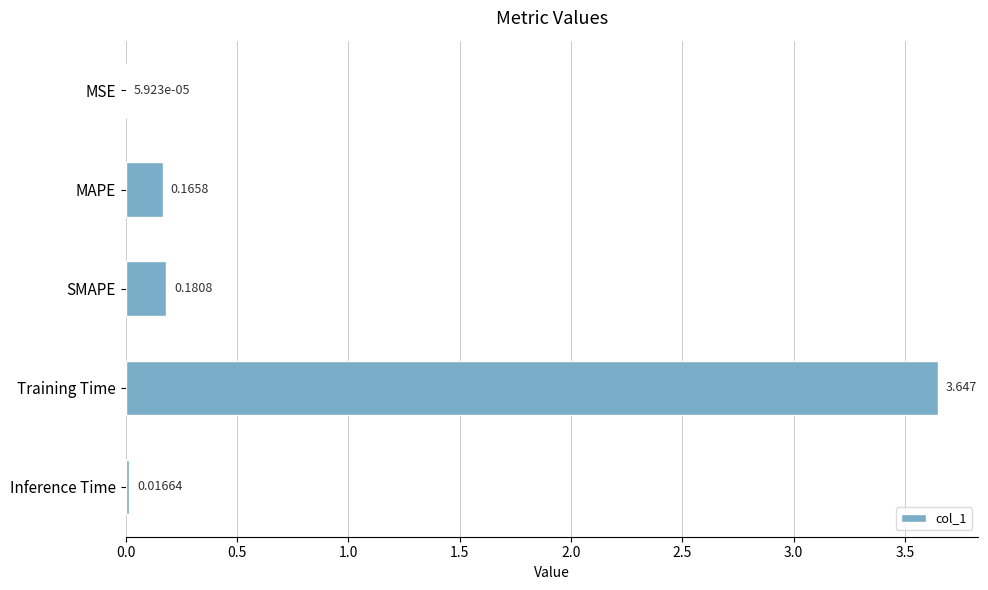

Between SMAPE and Training Time, which is larger?

Training Time